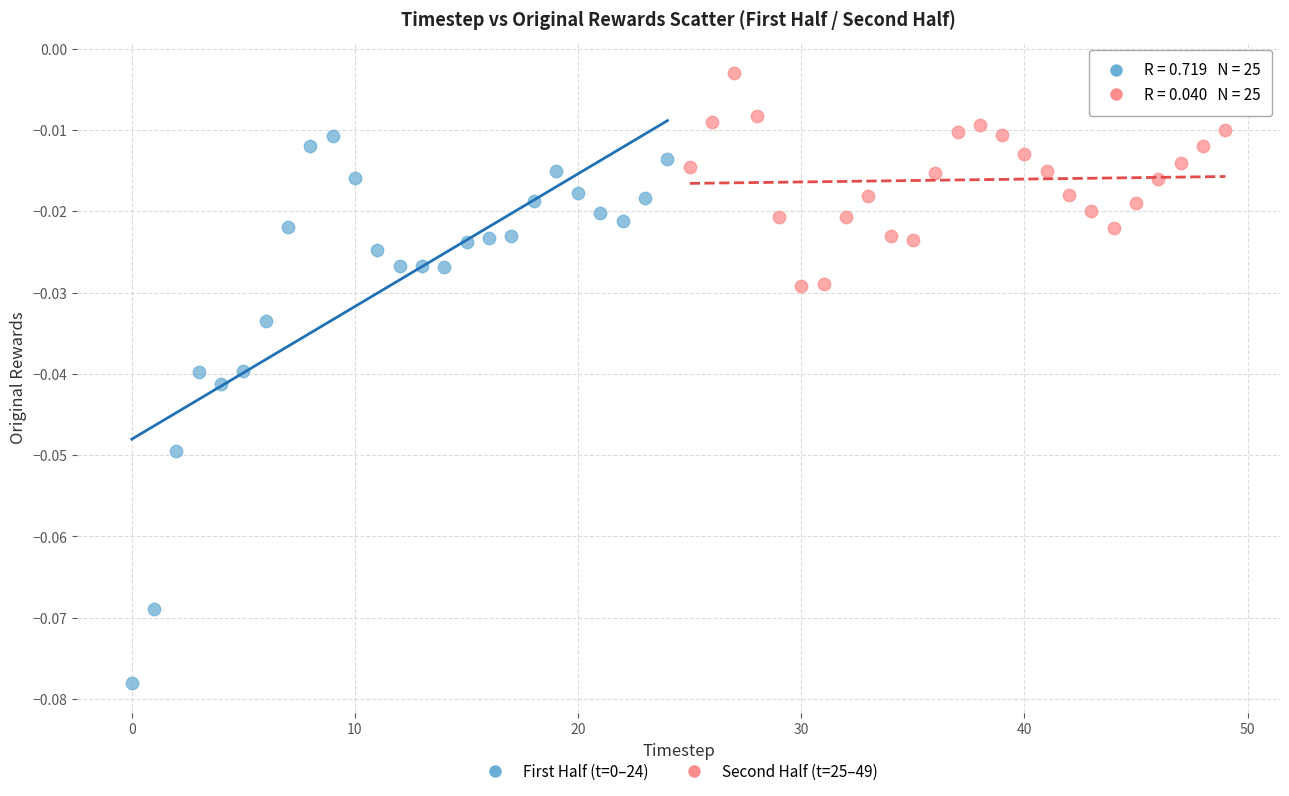

Which series contains the highest Y value?

Second Half (t=25–49)